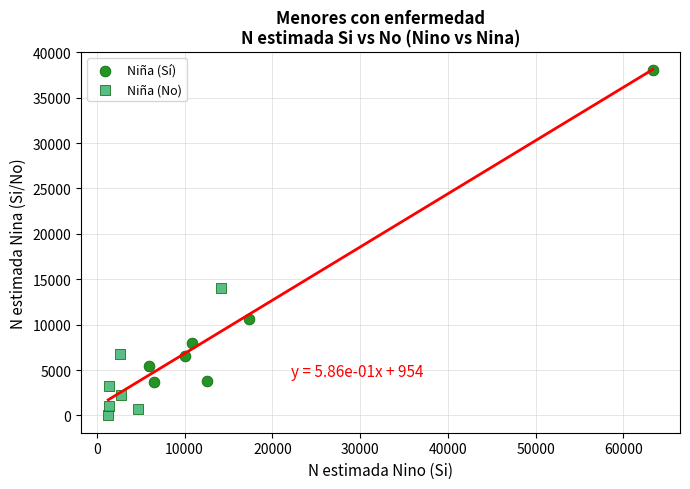

Which series reaches the maximum Y coordinate?

Niña (Sí)